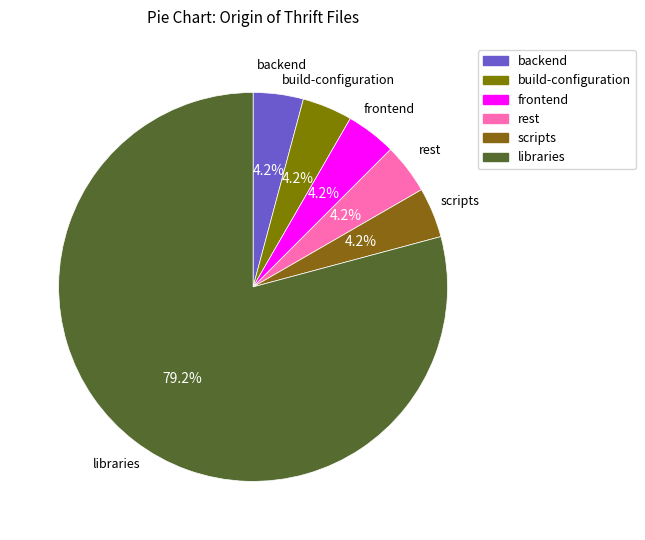

To the nearest percent, what is the average slice percentage?

17%